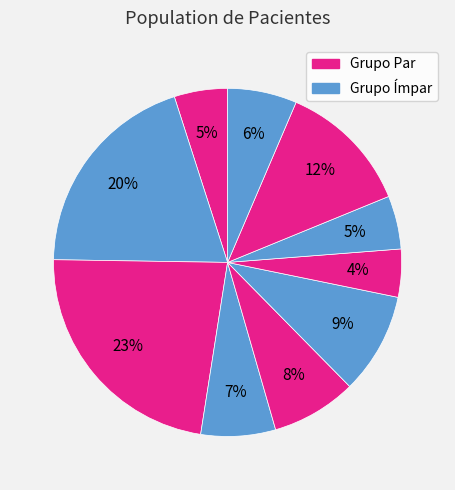

How many slices are in this pie chart?

10